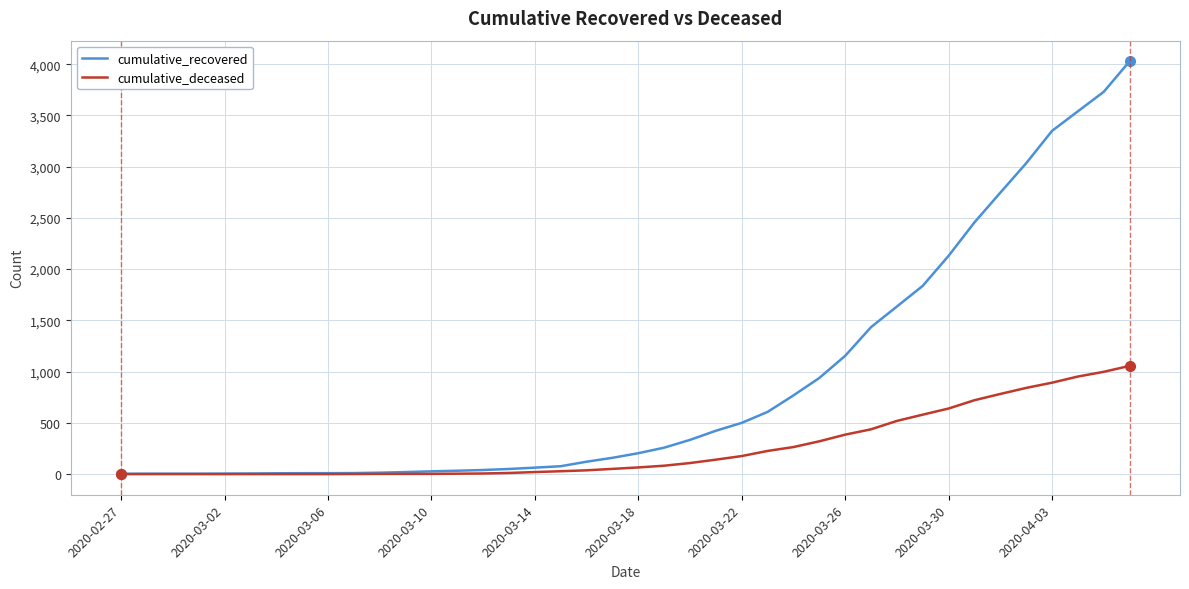

Rank the series by their average value, from lowest to highest.

cumulative_deceased, cumulative_recovered